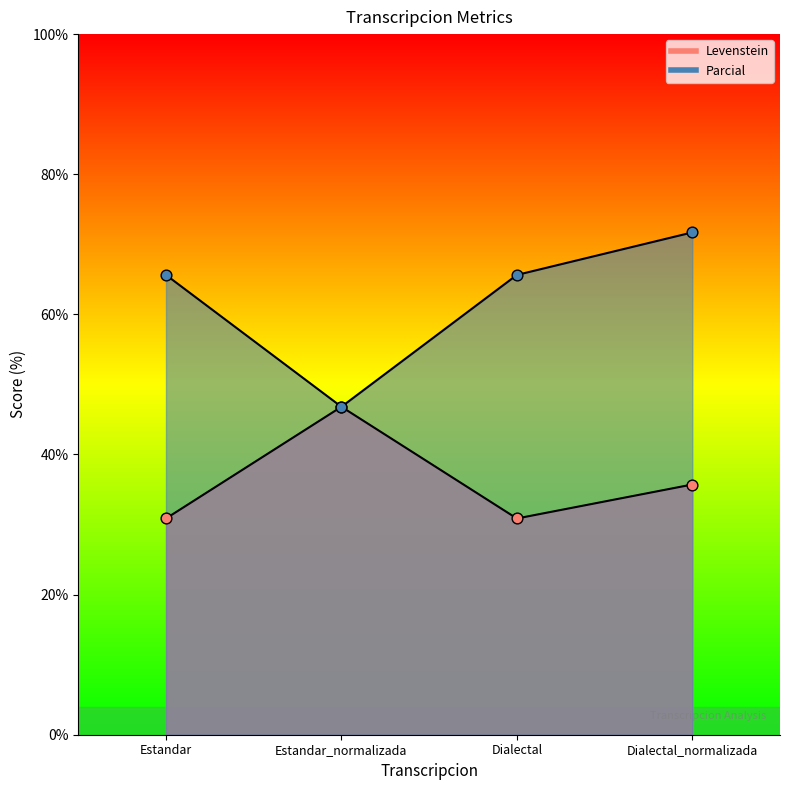

Is the value of Parcial at Estandar greater than the value of Levenstein at Estandar?

Yes